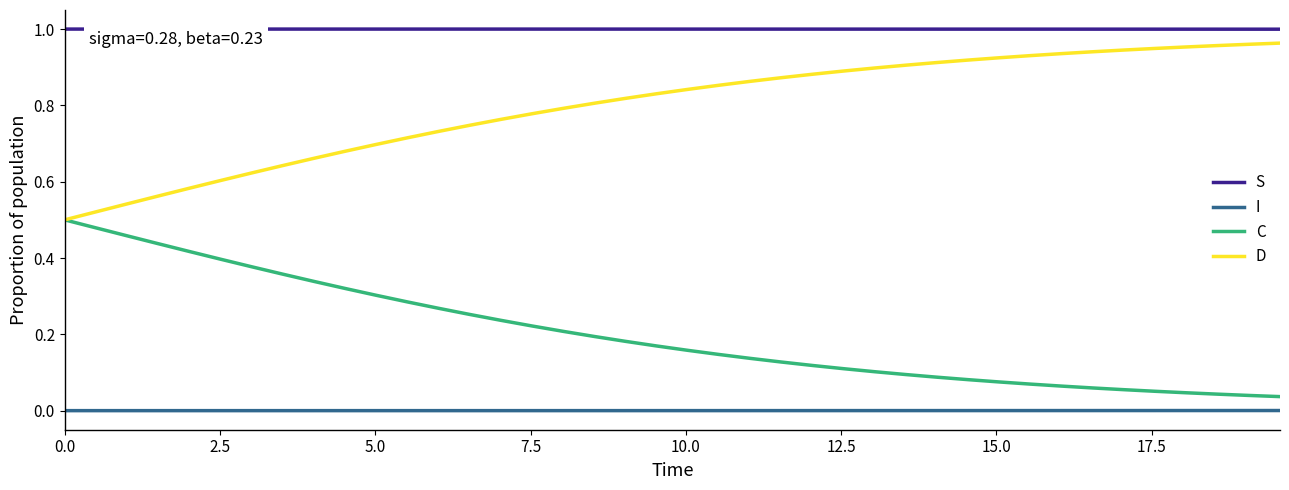

Which series has the largest total across all categories?

S